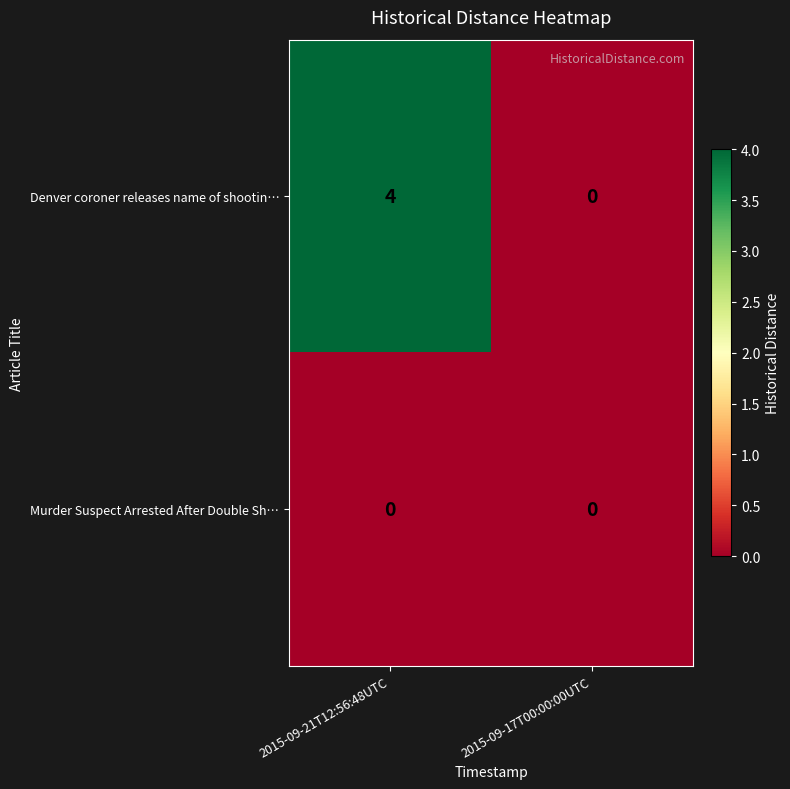

Rank the series by their average value, from highest to lowest.

Denver coroner releases name of shootin…, Murder Suspect Arrested After Double Sh…